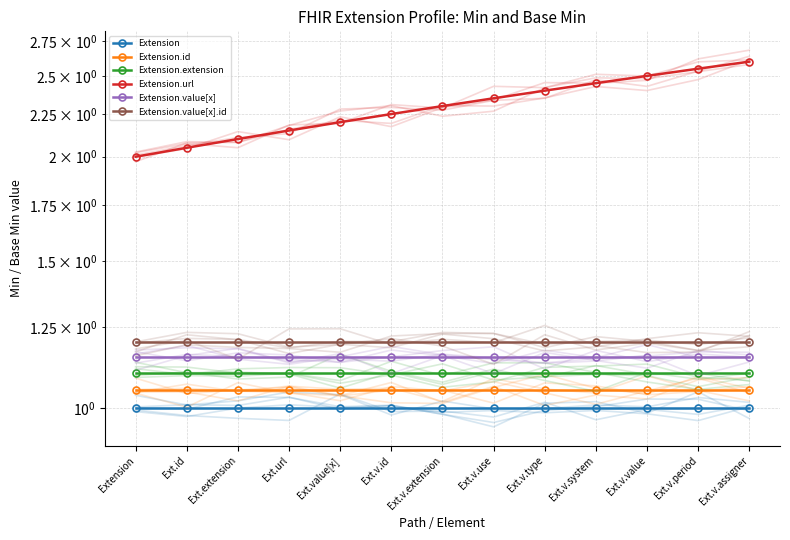

What is the label of the 12th point from the left?

Ext.v.period